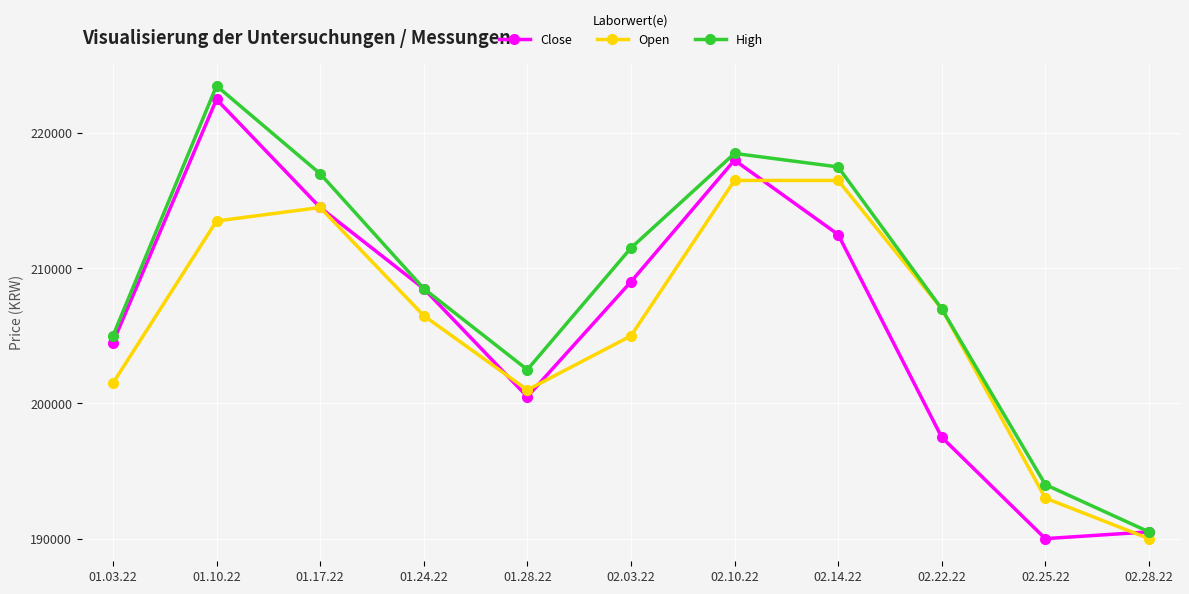

True or false: Open has more than 2 interior local peaks.

False